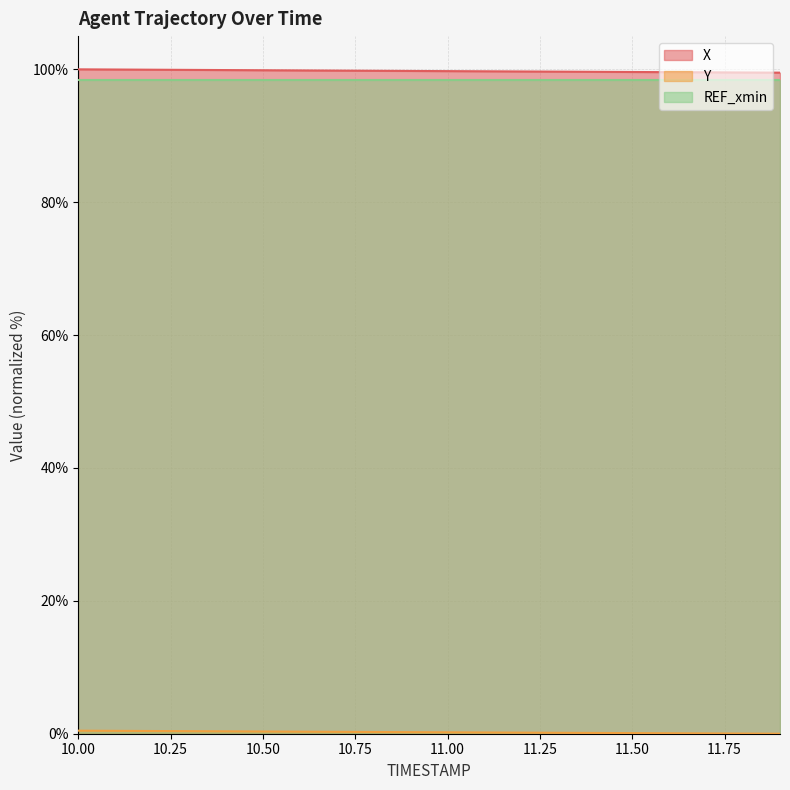

Which series has the largest total across all categories?

X